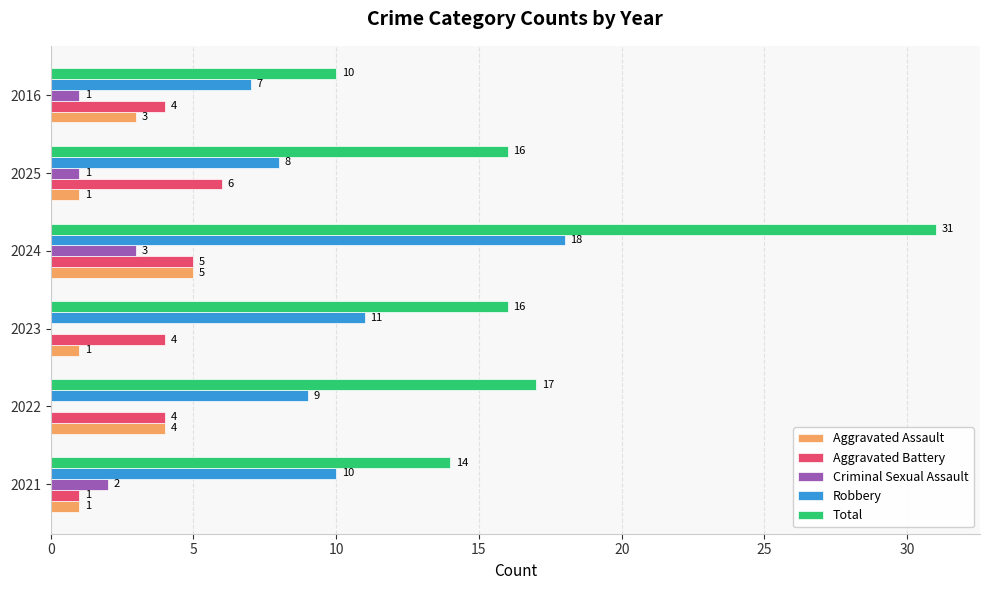

Is it true that Aggravated Battery equals 2 at 2023?

False